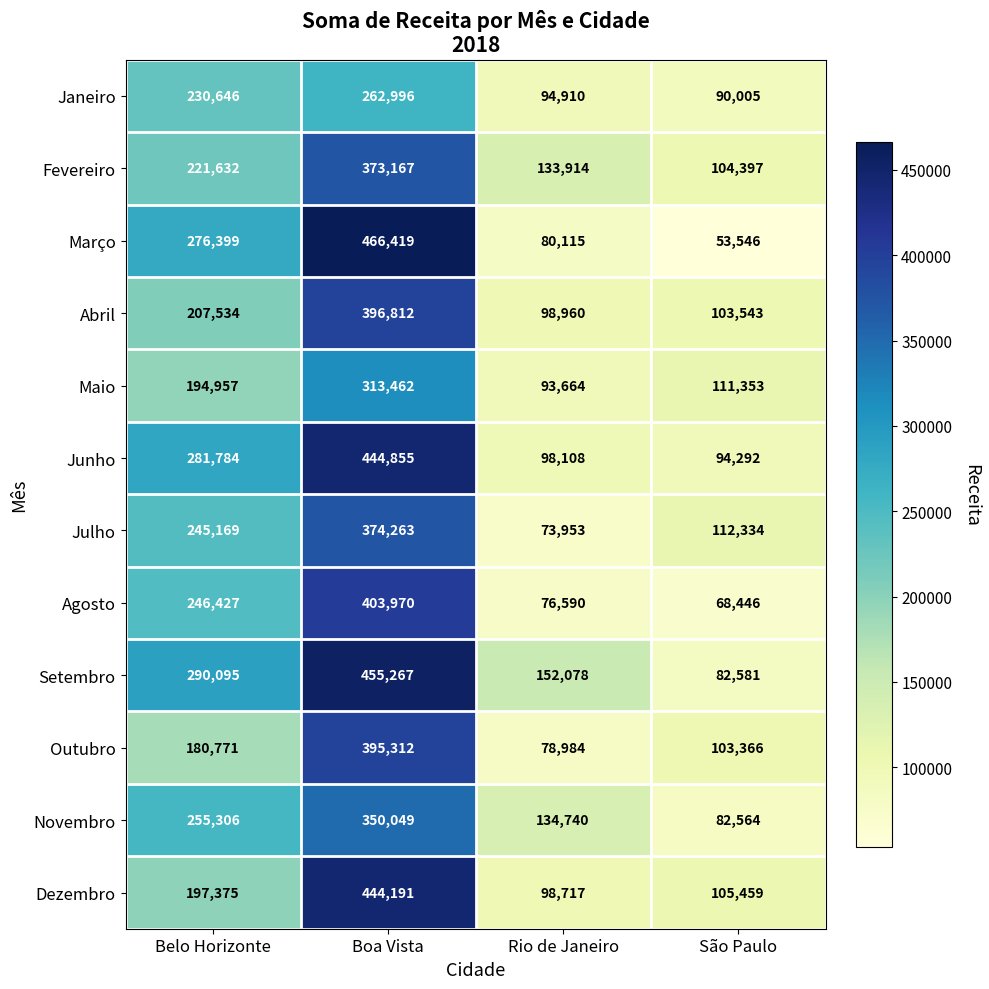

What is the average value of the Junho series?

229760